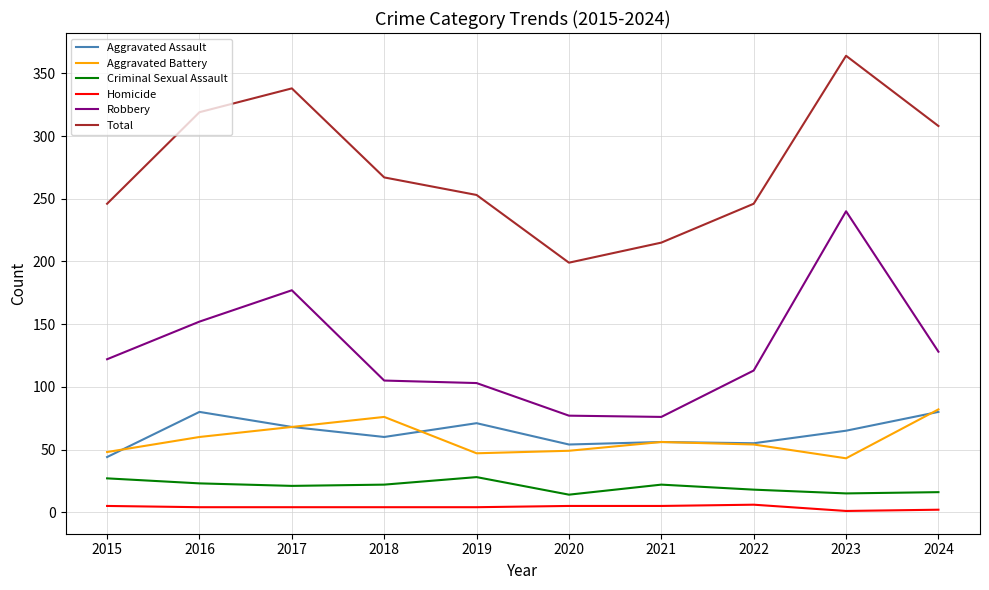

What is the greatest value displayed?

364